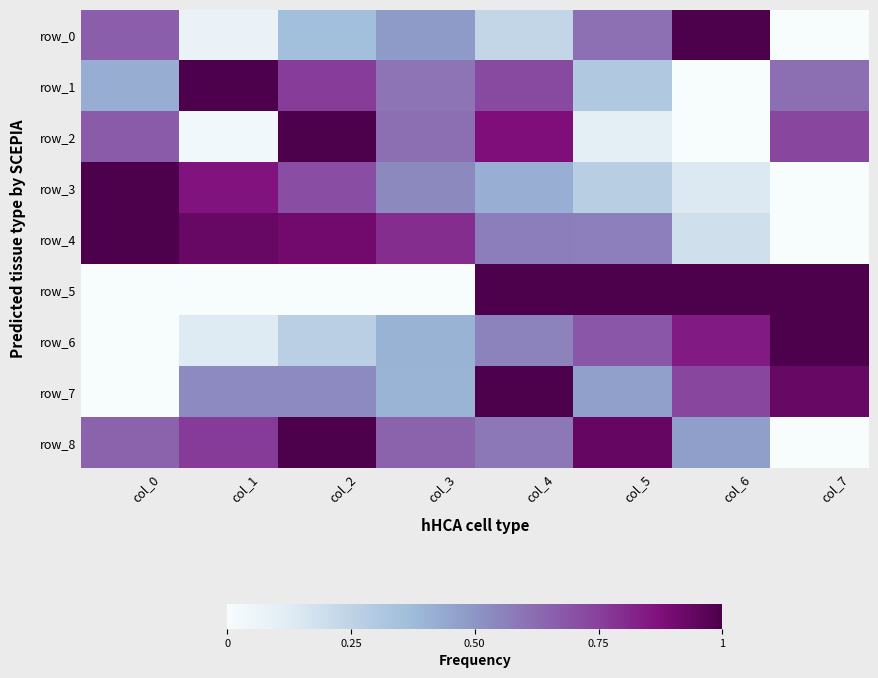

At which category is the sum across all series the highest?

col_4